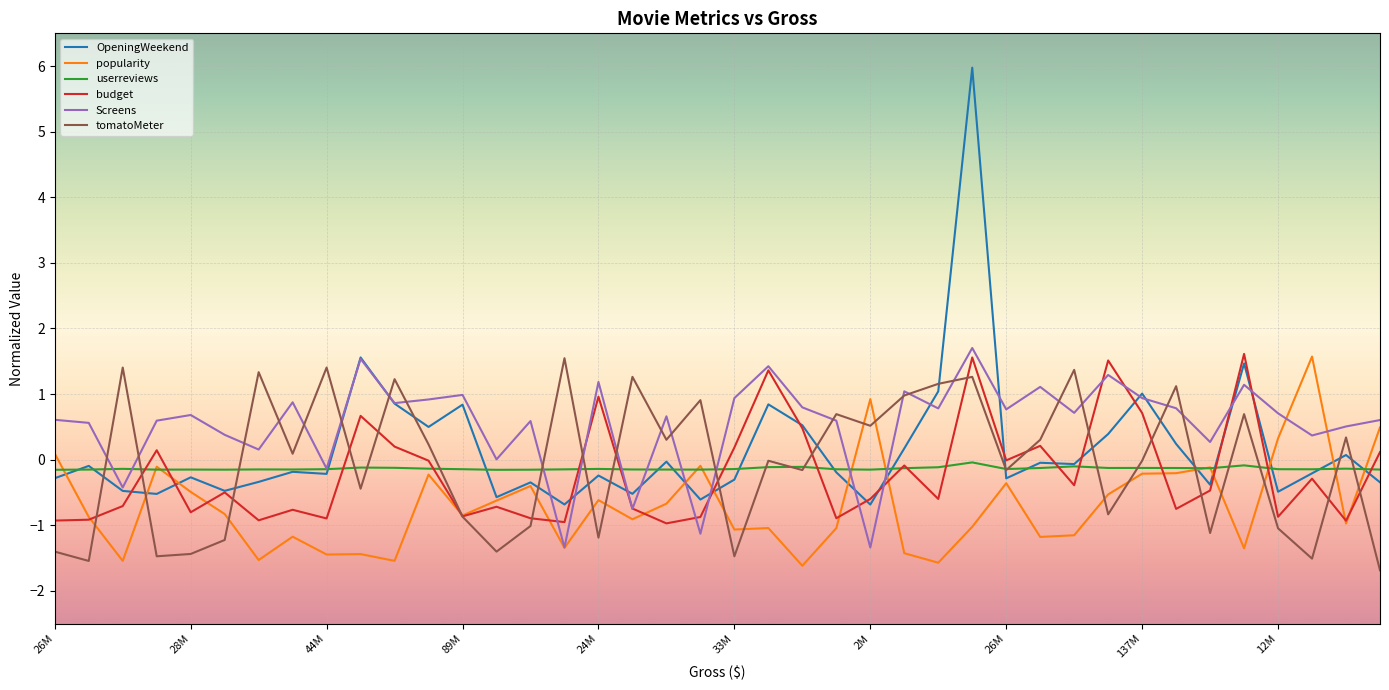

What is the lowest value of the popularity series?

-1.6